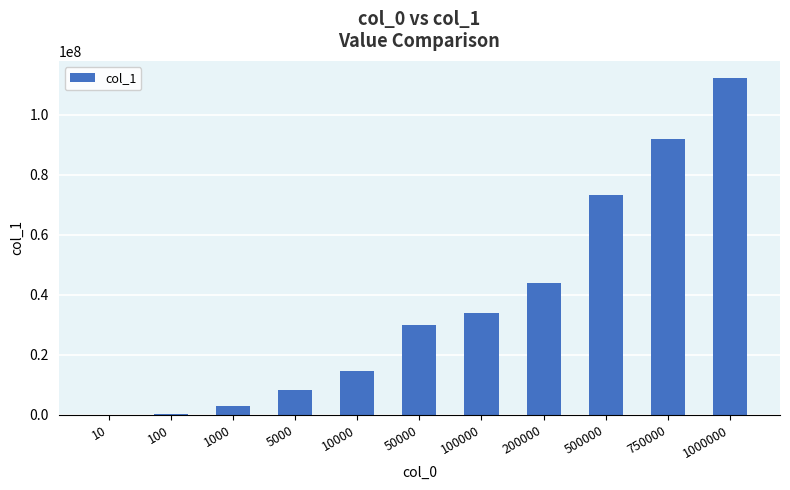

The value at 100000 is 18439479. True or false?

False